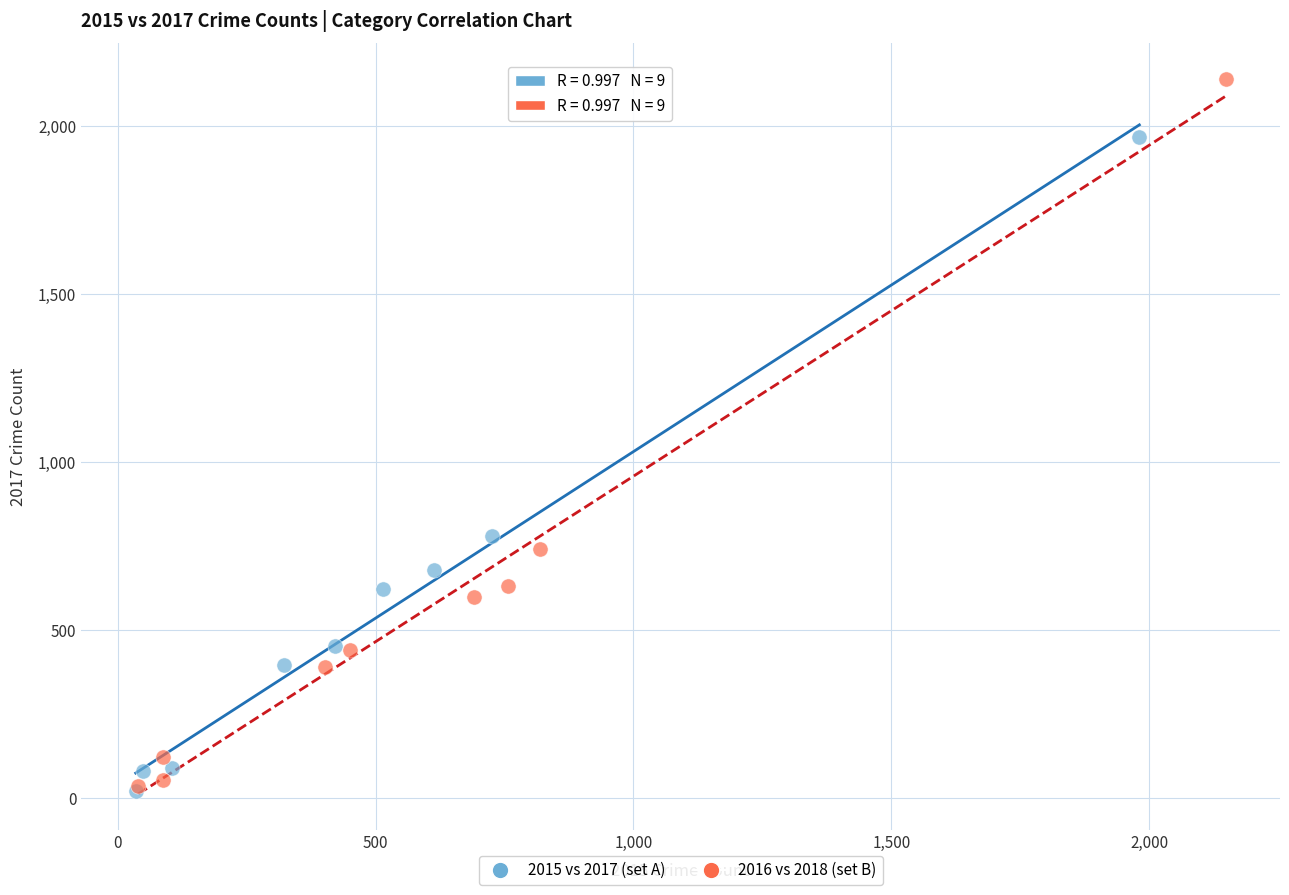

Which series has the largest Y range (max minus min)?

2016 vs 2018 (set B)